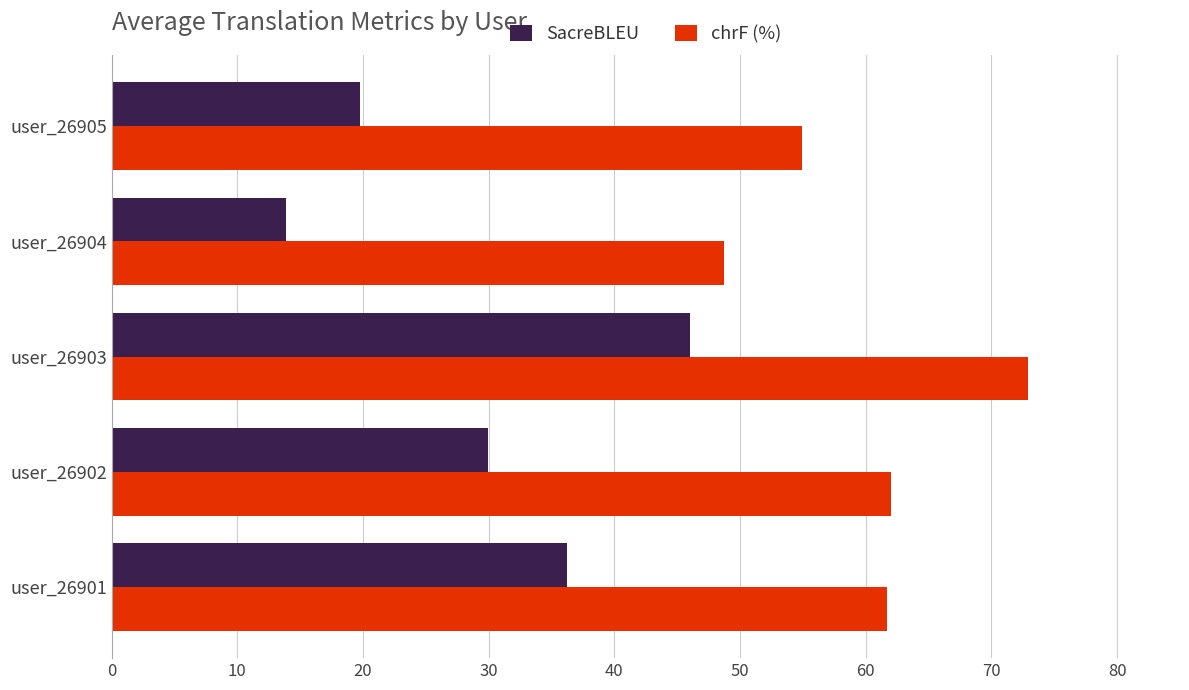

What is the sum of all SacreBLEU values?

145.9